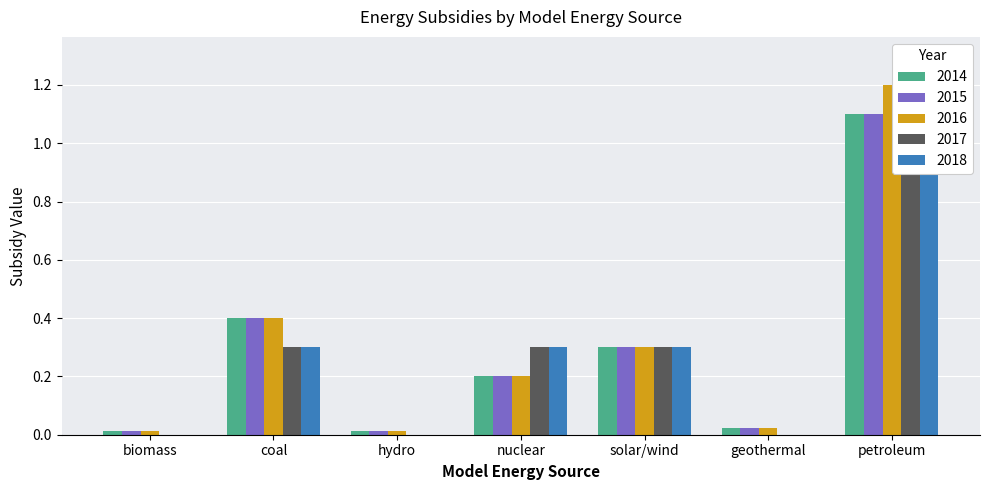

How many bars are there in each group?

5